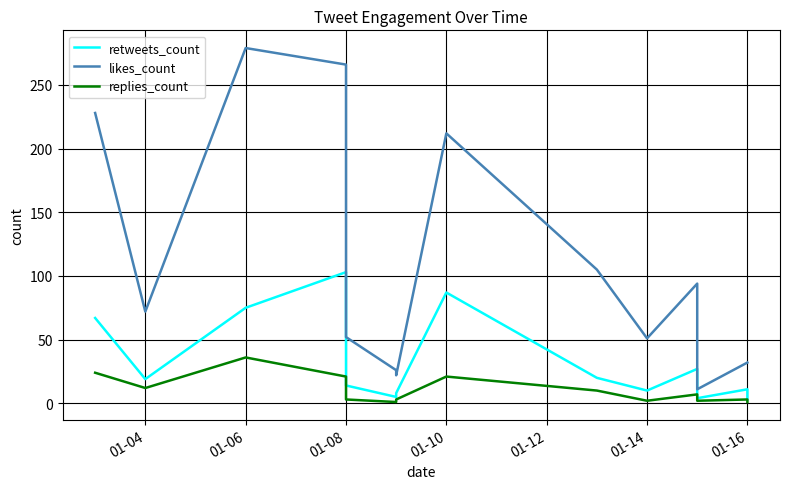

Reading left to right, list all the values displayed in this chart.

retweets_count: 67	19	75	103	14	5	8	87	20	10	27	4	11	3
likes_count: 228	72	279	266	52	26	22	212	105	51	94	11	32	32
replies_count: 24	12	36	21	3	1	3	21	10	2	7	2	3	1